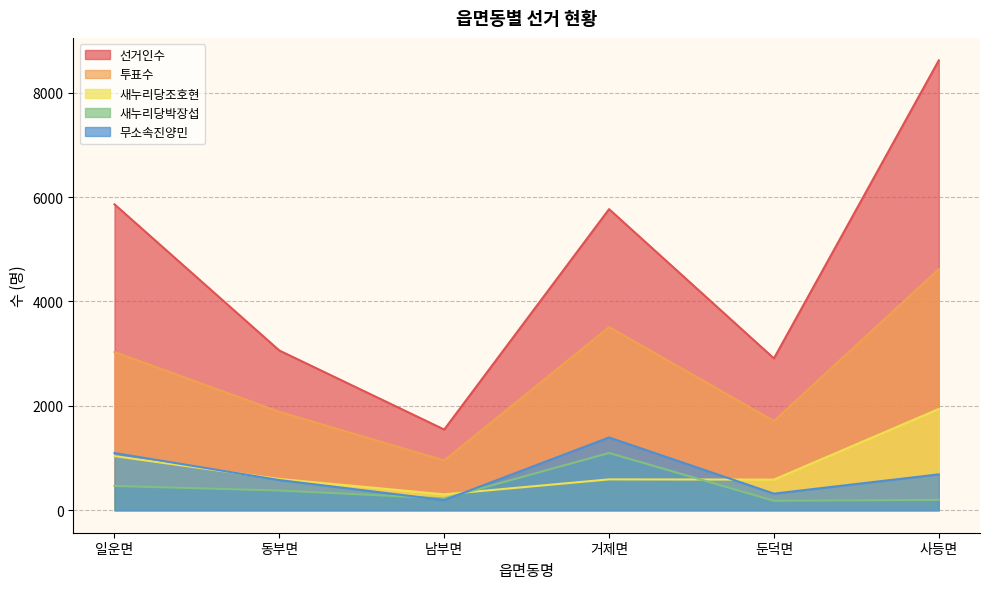

True or false: 투표수 and 선거인수 intersect in this chart.

False